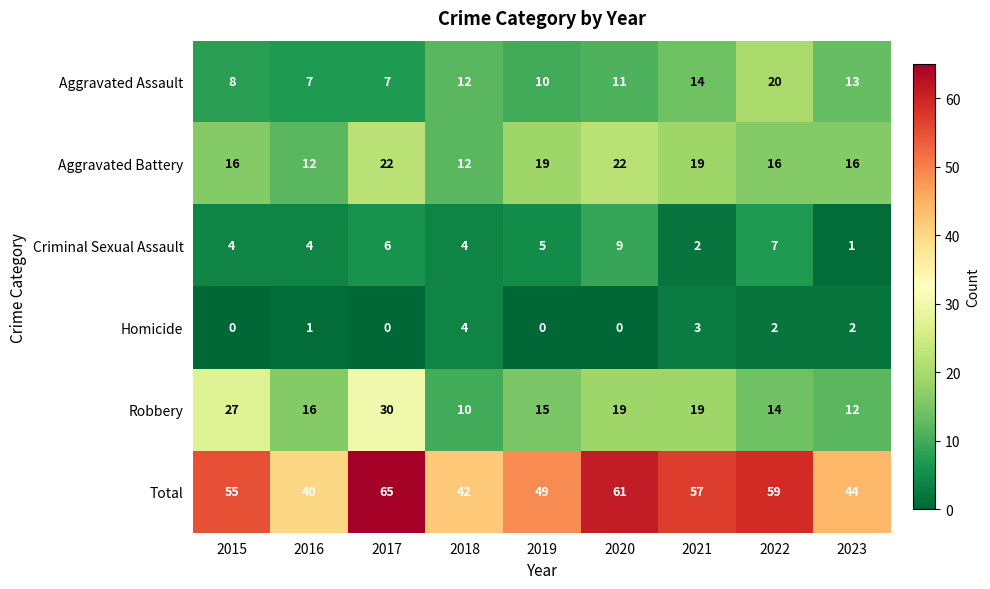

What is the average value of the Aggravated Battery series?

17